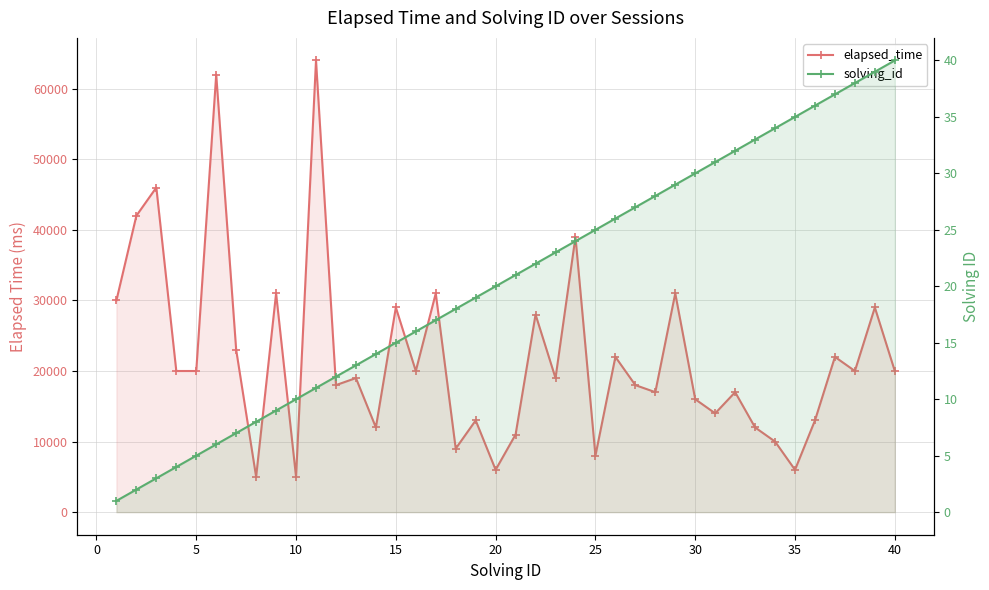

Reading right to left, list all the values displayed in this chart.

elapsed_time: 20000	29000	20000	22000	13000	6000	10000	12000	17000	14000	16000	31000	17000	18000	22000	8000	39000	19000	28000	11000	6000	13000	9000	31000	20000	29000	12000	19000	18000	64000	5000	31000	5000	23000	62000	20000	20000	46000	42000	30000
solving_id: 40	39	38	37	36	35	34	33	32	31	30	29	28	27	26	25	24	23	22	21	20	19	18	17	16	15	14	13	12	11	10	9	8	7	6	5	4	3	2	1